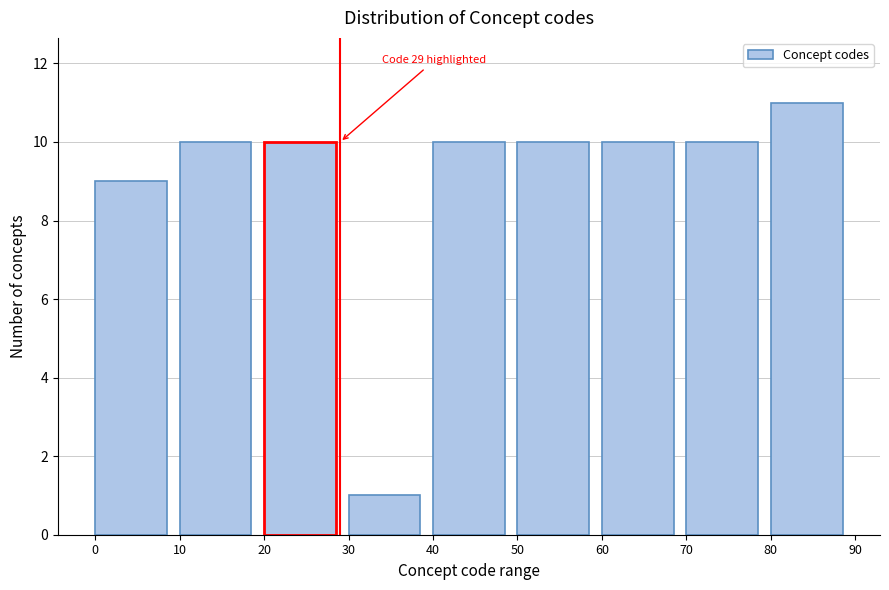

Over which range of the x-axis is the bar tallest?

80 to 90